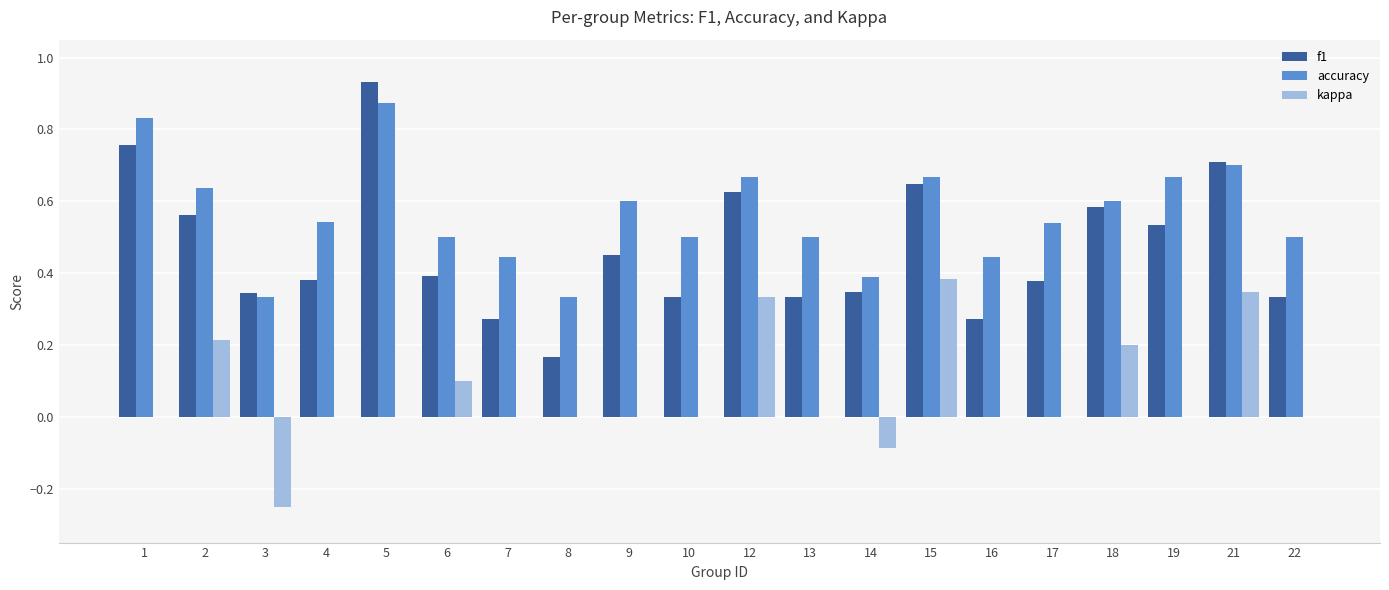

What is the sum of all f1 values?

9.4